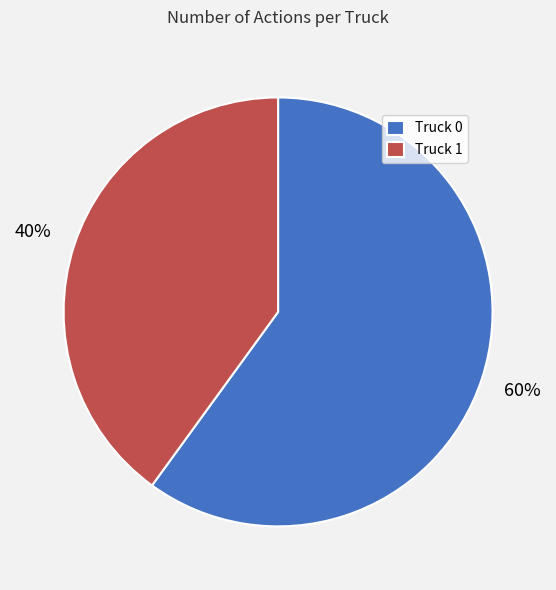

Rank the categories by value from lowest to highest.

Truck 1, Truck 0